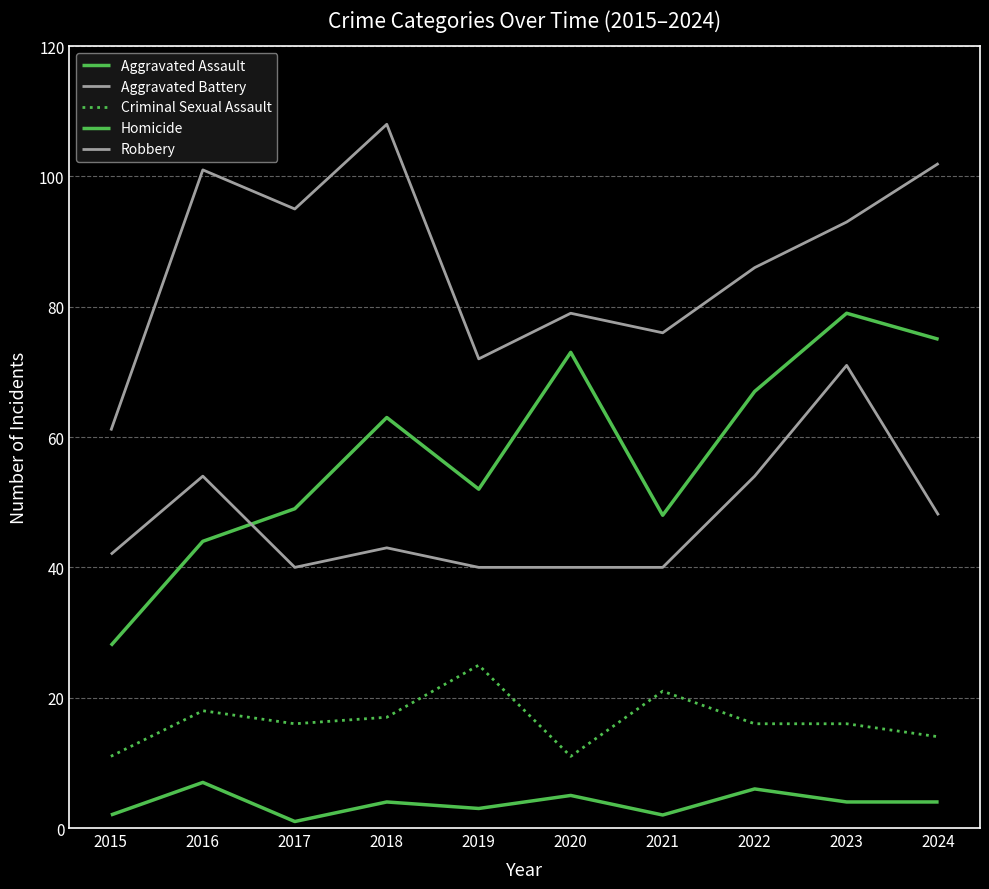

How many distinct data groups are displayed?

5